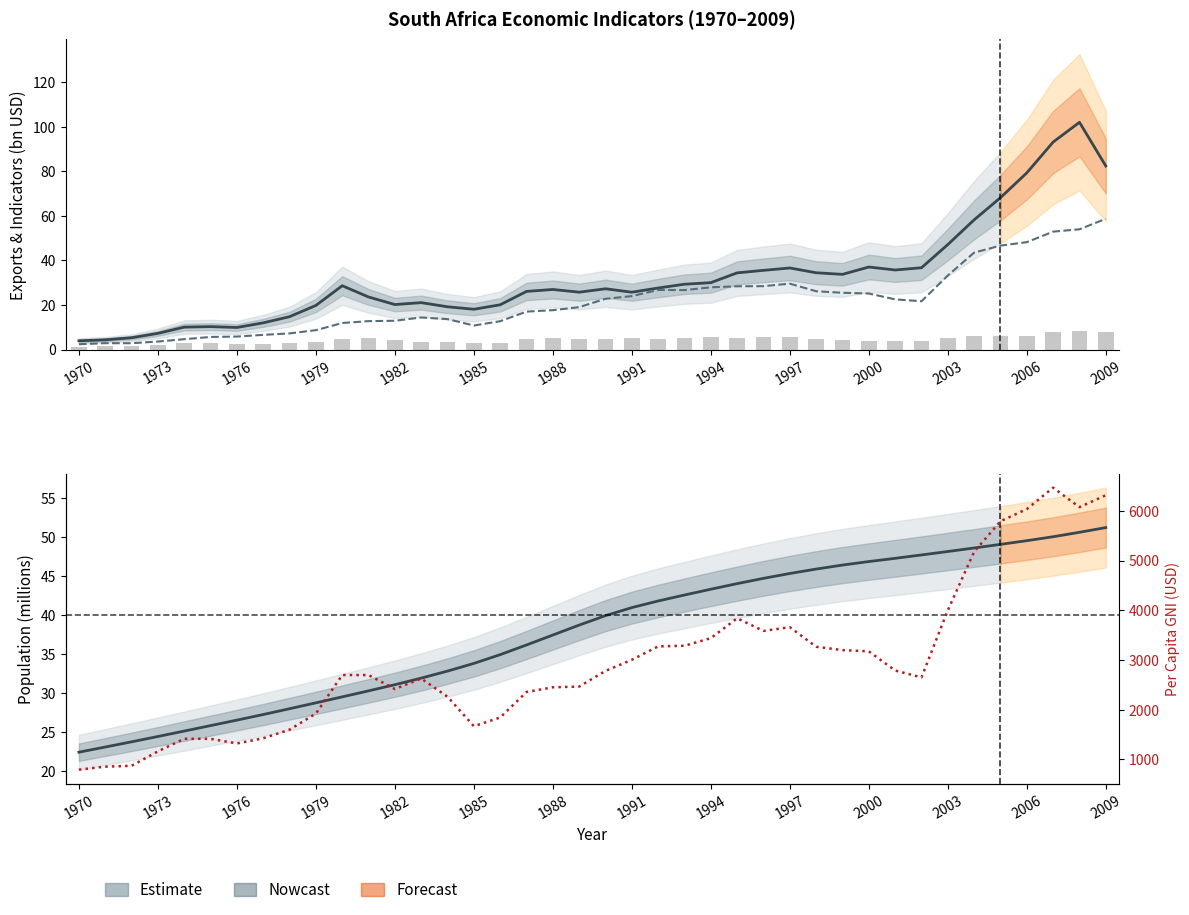

How many data points in Population (millions) are less than 39?

20